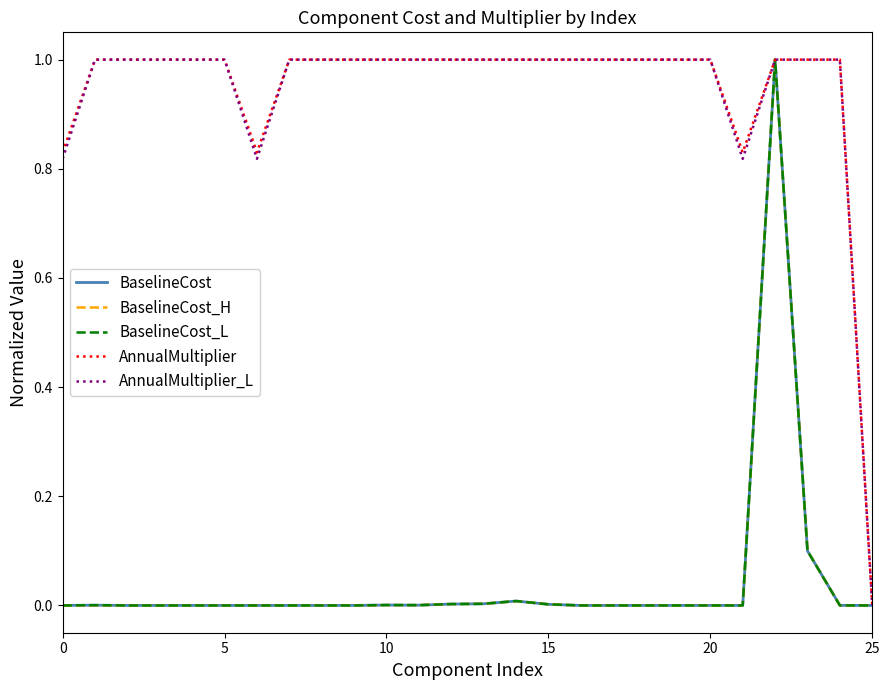

In BaselineCost, how many points are lower than both neighbors (excluding endpoints)?

8